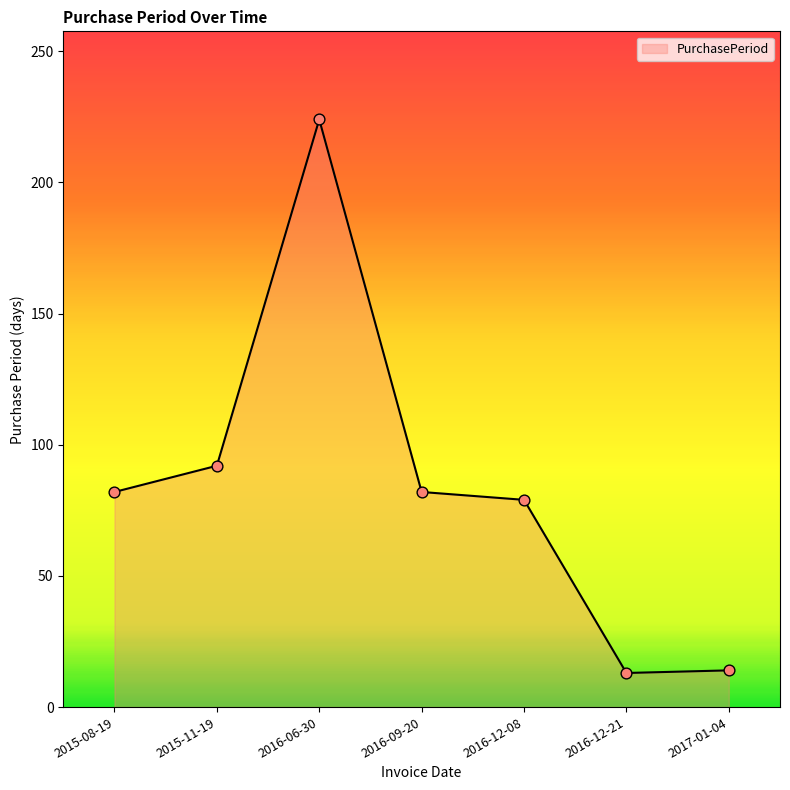

What is the ratio of the value at 2015-08-19 to the value at 2016-12-08?

1.0